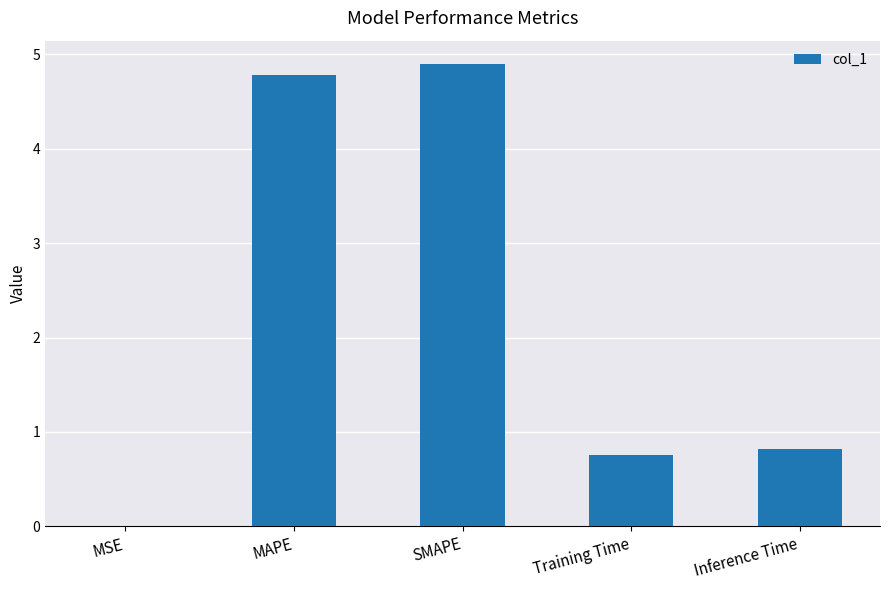

Are the bars grouped side by side (vs. stacked)?

No